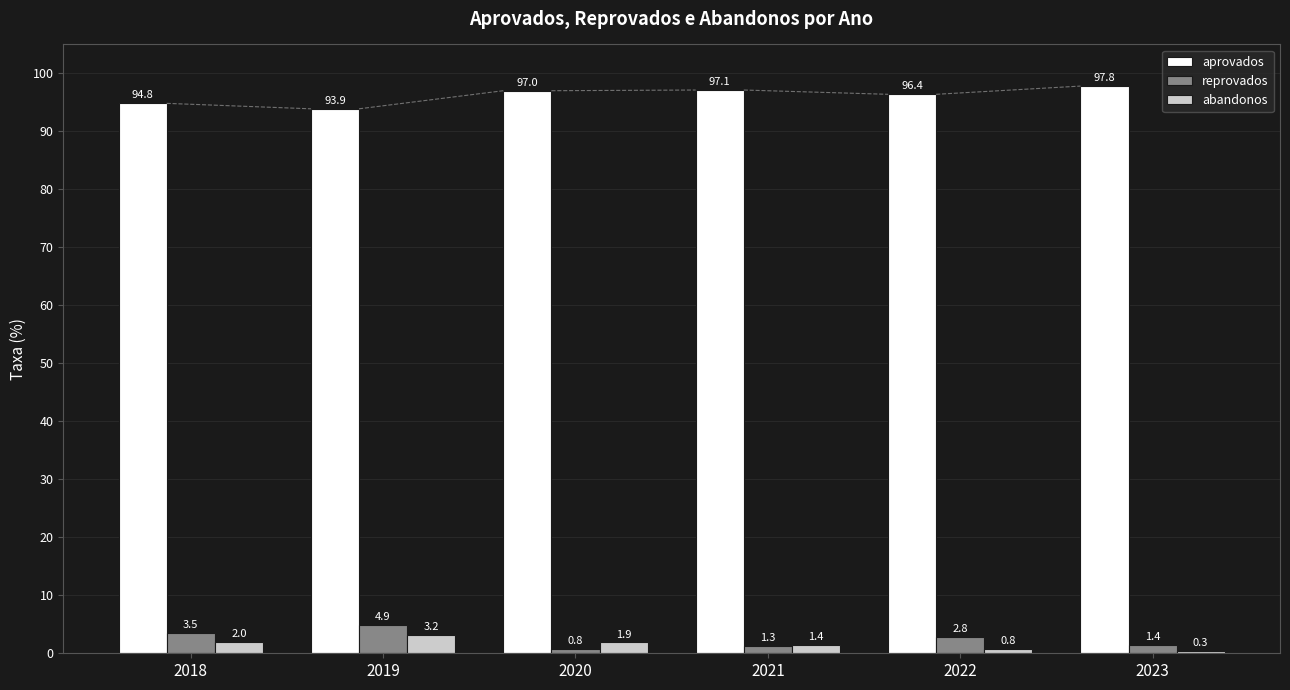

What is the highest value of the abandonos series?

3.2